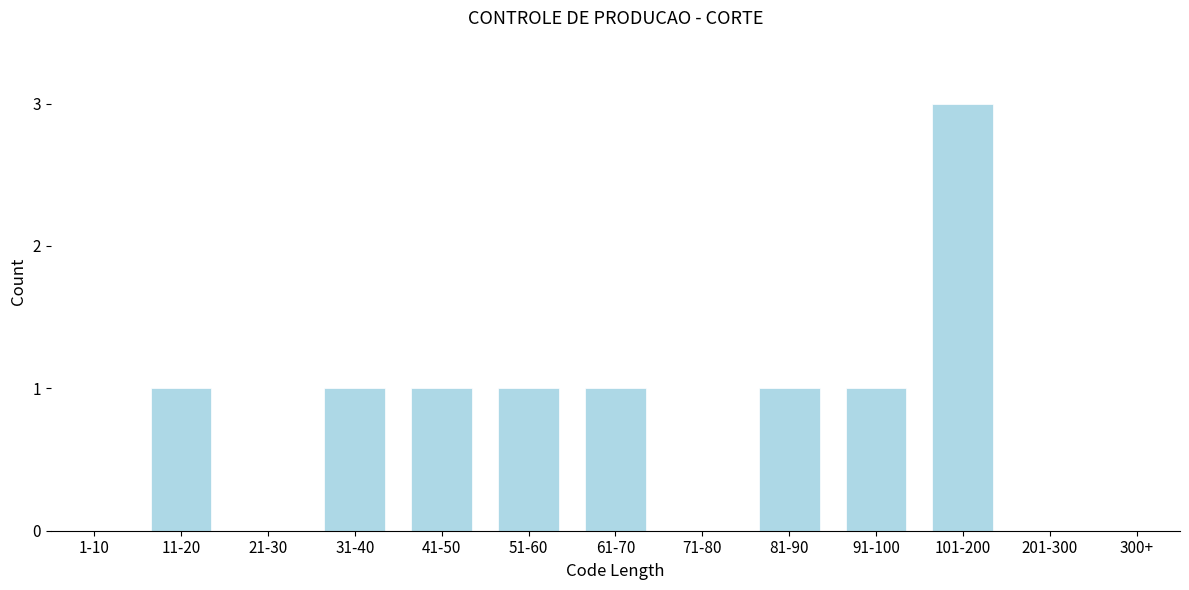

Reading left to right, transcribe all the data shown in this chart.

1-10=0	11-20=1	21-30=0	31-40=1	41-50=1	51-60=1	61-70=1	71-80=0	81-90=1	91-100=1	101-200=3	201-300=0	300+=0